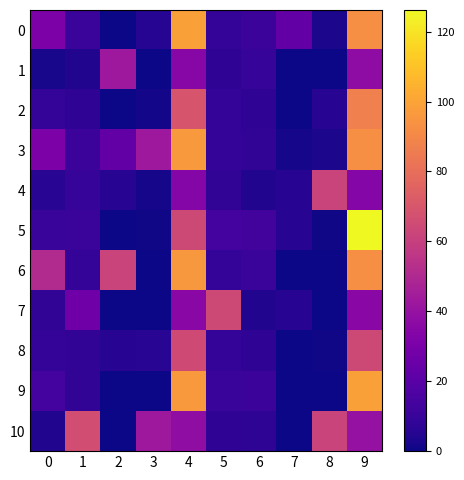

Reading left to right, list all the values displayed in this chart.

row_0: 0=31.2	1=10.6	2=0.0	3=5.2	4=98.6	5=8.4	6=11.0	7=22.8	8=2.8	9=93.0
row_1: 0=2.4	1=4.2	2=42.8	3=0.4	4=34.6	5=7.6	6=9.8	7=0.0	8=0.0	9=37.0
row_2: 0=8.4	1=7.8	2=0.0	3=1.0	4=69.4	5=8.8	6=7.8	7=0.4	8=5.8	9=87.0
row_3: 0=31.2	1=11.0	2=22.8	3=42.8	4=96.6	5=8.4	6=8.2	7=1.6	8=2.8	9=93.0
row_4: 0=6.0	1=9.8	2=5.6	3=1.6	4=34.2	5=8.0	6=4.2	7=5.6	8=62.0	9=34.2
row_5: 0=10.0	1=10.6	2=0.0	3=0.6	4=64.2	5=13.6	6=13.0	7=5.6	8=0.6	9=126.2
row_6: 0=51.2	1=9.0	2=62.0	3=0.0	4=95.8	5=8.4	6=10.6	7=0.4	8=0.0	9=93.0
row_7: 0=8.0	1=27.0	2=0.0	3=0.0	4=35.8	5=64.4	6=4.2	7=5.6	8=0.0	9=35.8
row_8: 0=8.4	1=8.2	2=5.6	3=6.2	4=64.6	5=8.8	6=7.8	7=0.4	8=0.6	9=64.2
row_9: 0=13.6	1=8.2	2=0.0	3=0.0	4=96.6	5=10.0	6=11.0	7=0.0	8=0.4	9=98.6
row_10: 0=4.0	1=66.2	2=0.0	3=42.8	4=37.8	5=7.6	6=7.0	7=0.0	8=62.0	9=39.8